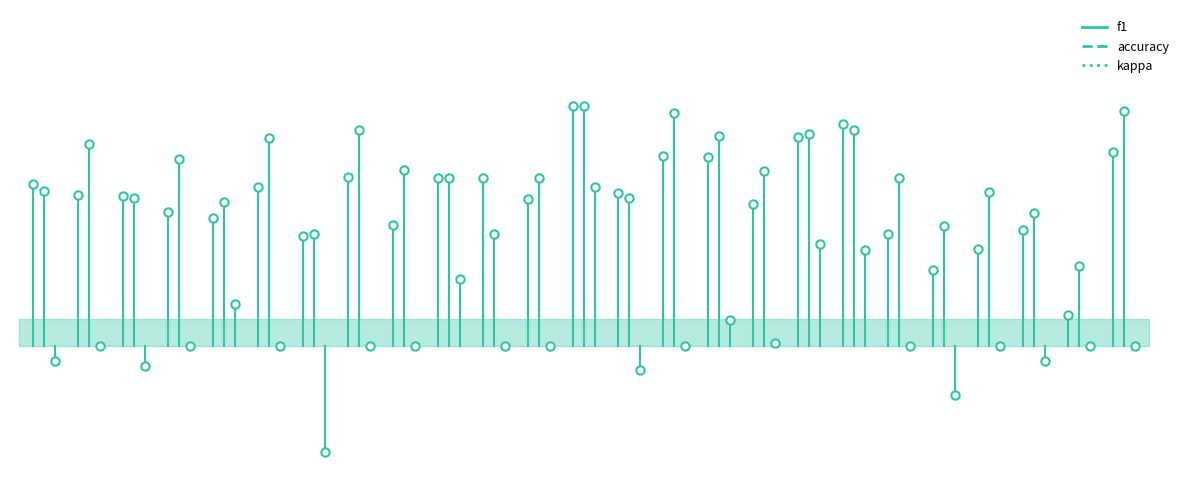

True or false: accuracy has a value of 0.7 at 0.

False